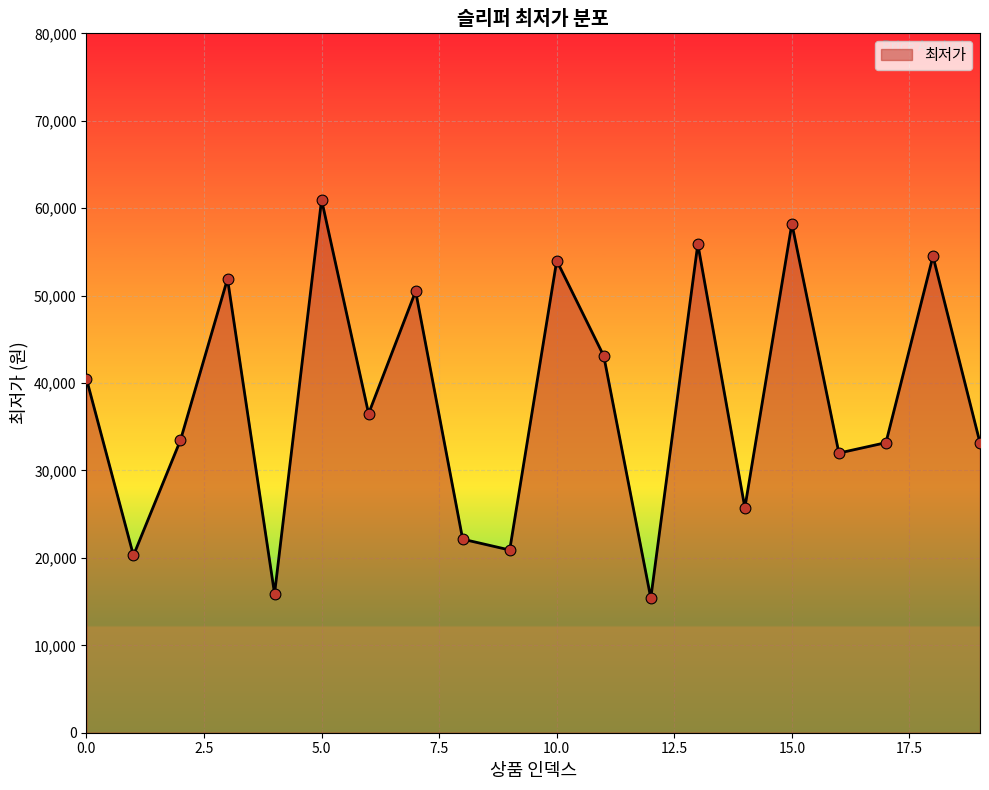

What is the smallest value displayed?

15400